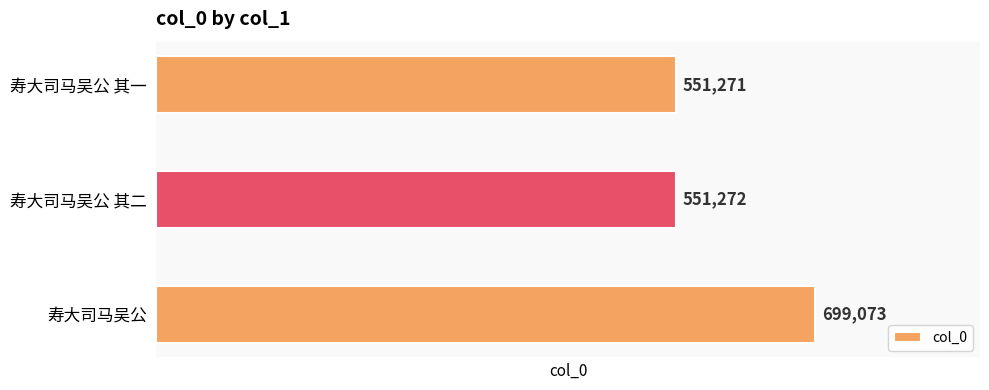

At which category does the chart reach its minimum across all series?

寿大司马吴公 其一